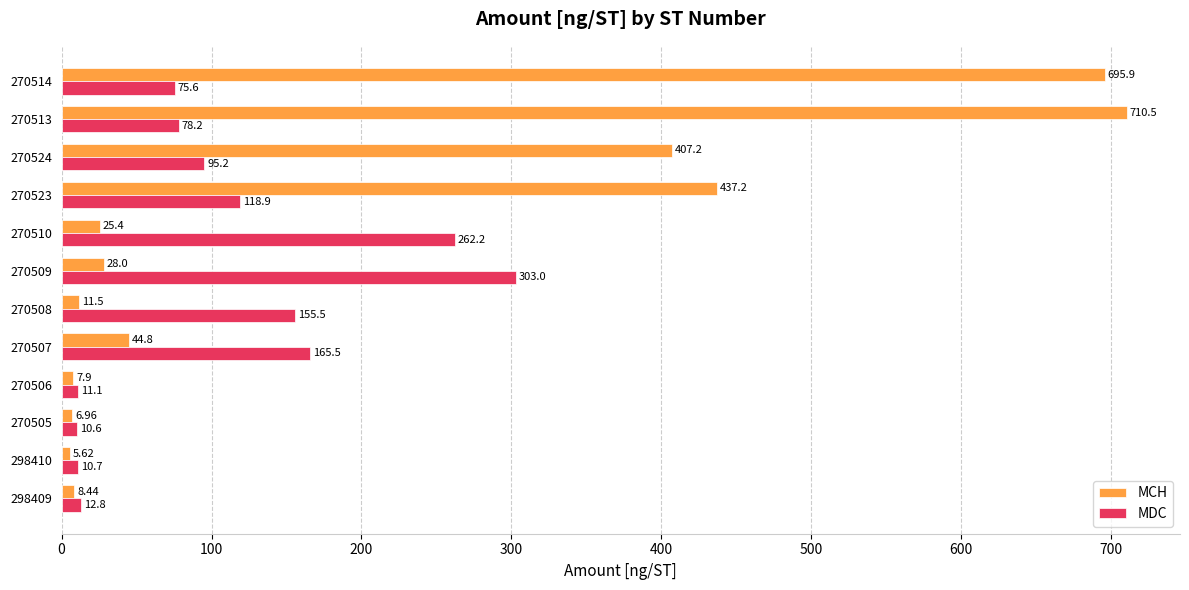

What is the difference between the maximum and minimum values in the MDC series?

292.4